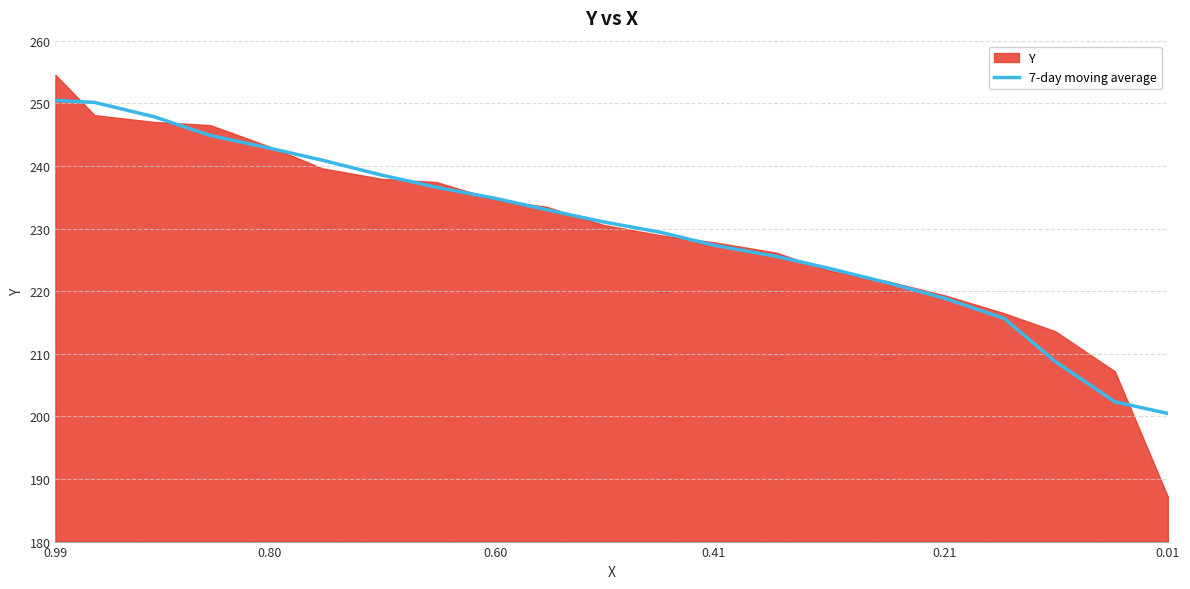

How many categories are shown in the chart?

21